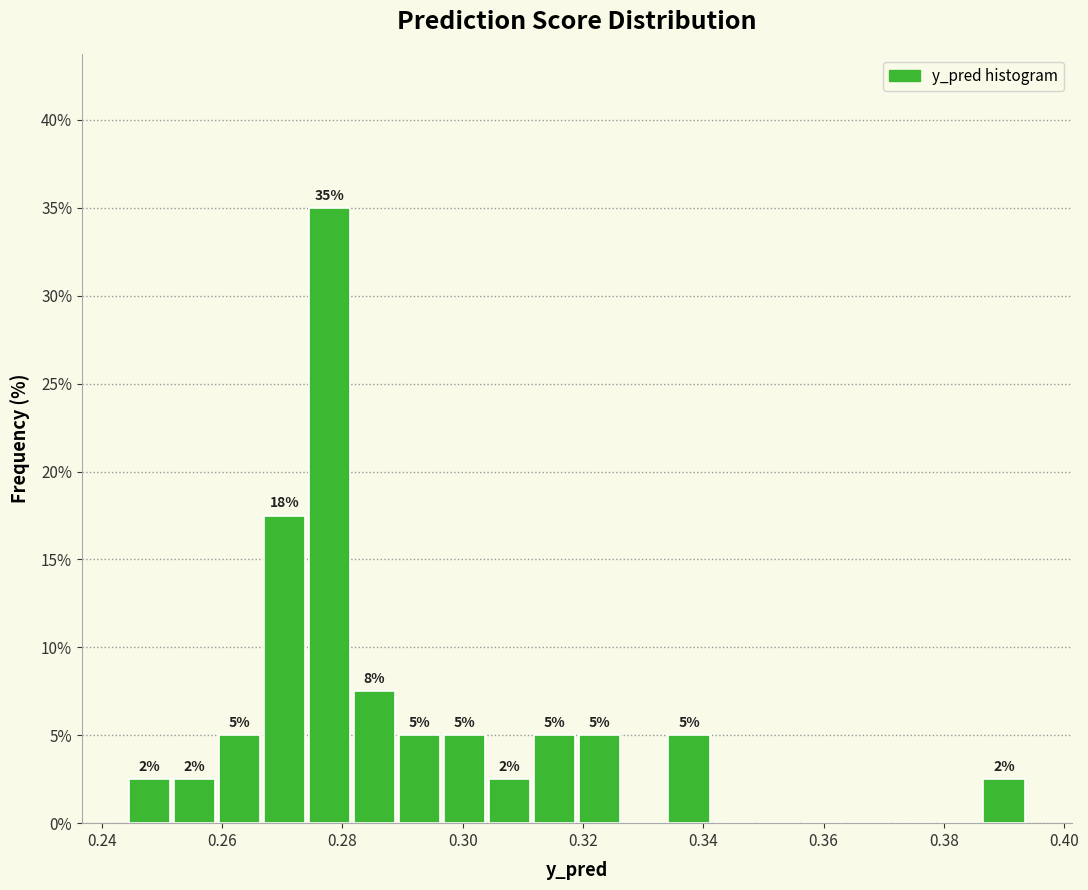

Read against the x-axis, roughly where is the centre of the tallest bar?

0.278